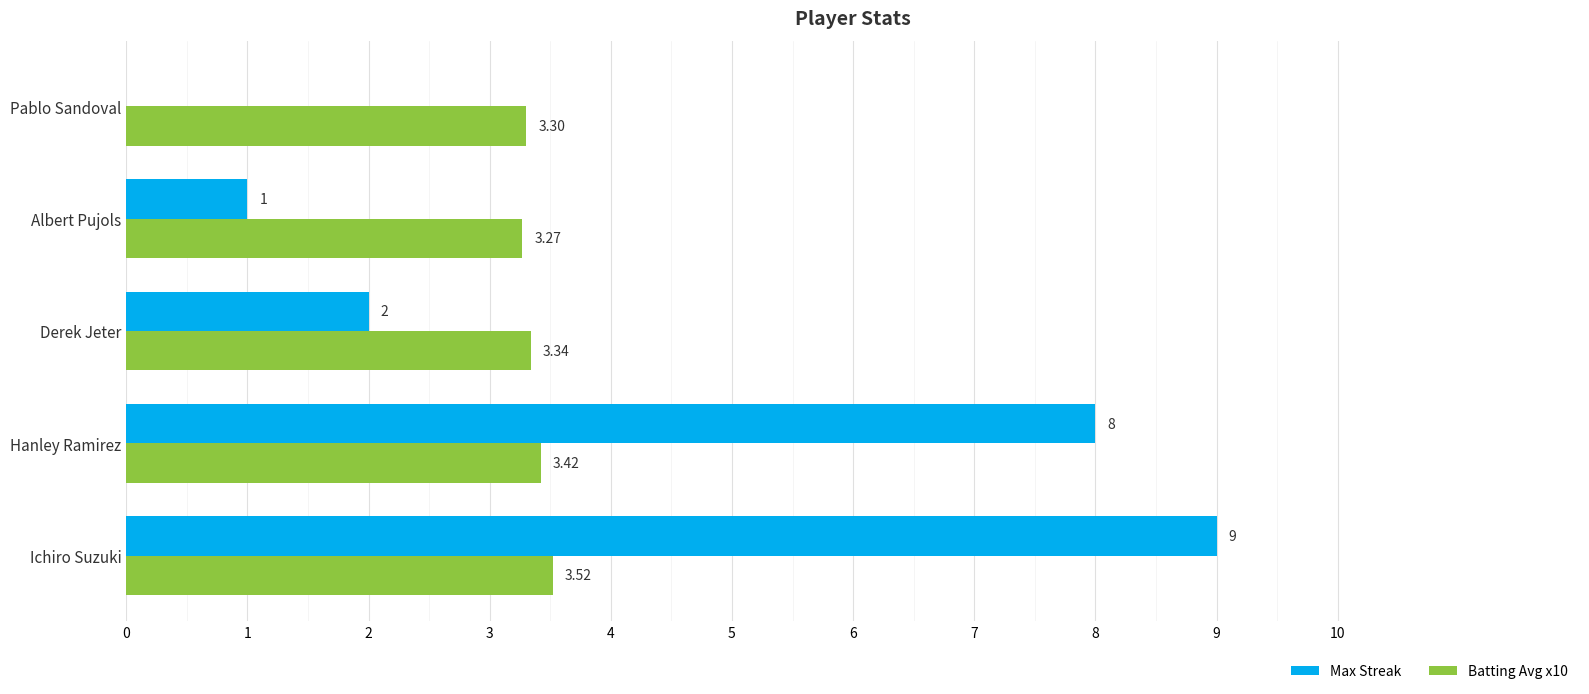

What is the sum of all Batting Avg x10 values?

16.9